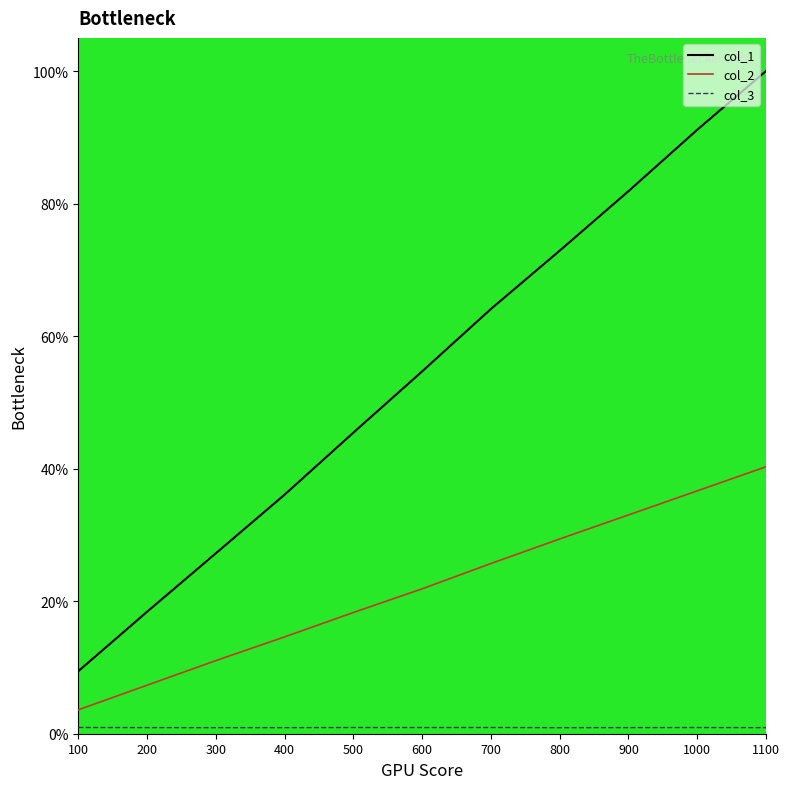

Which label corresponds to the largest value in the chart?

1100